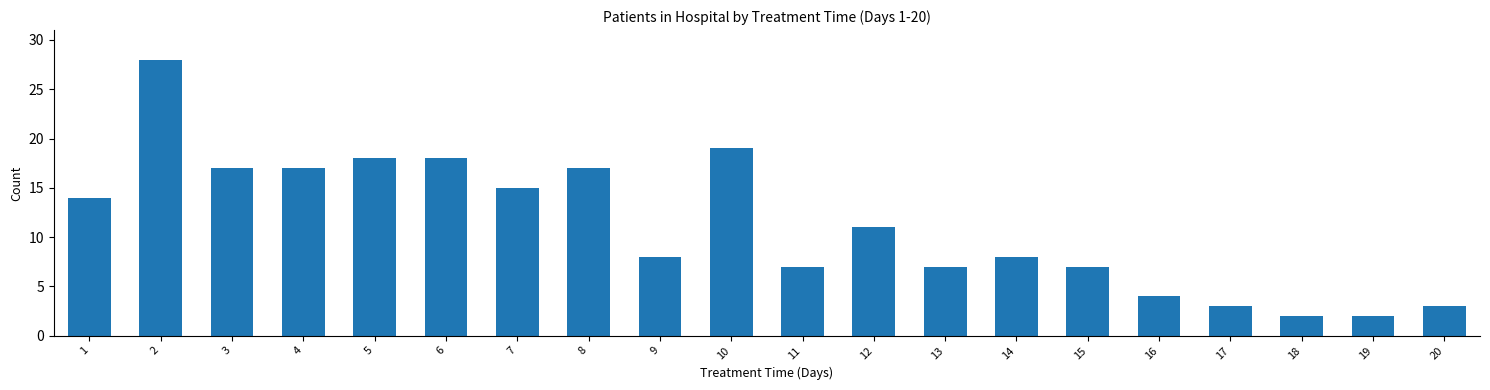

The chart shows a value of 3 at 17. True or false?

True